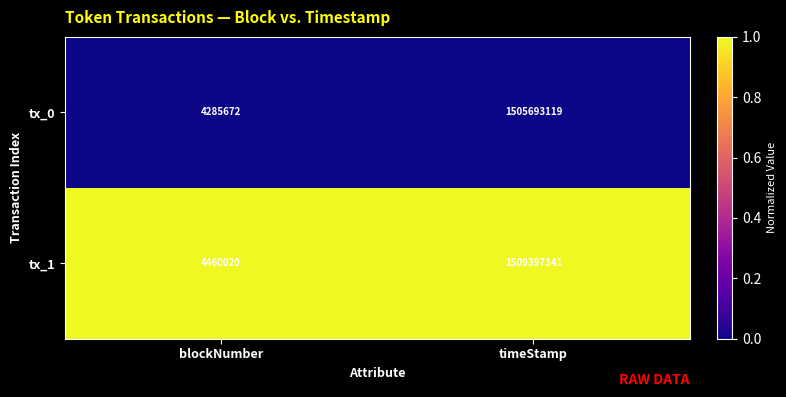

At which category is the sum across all series the highest?

timeStamp